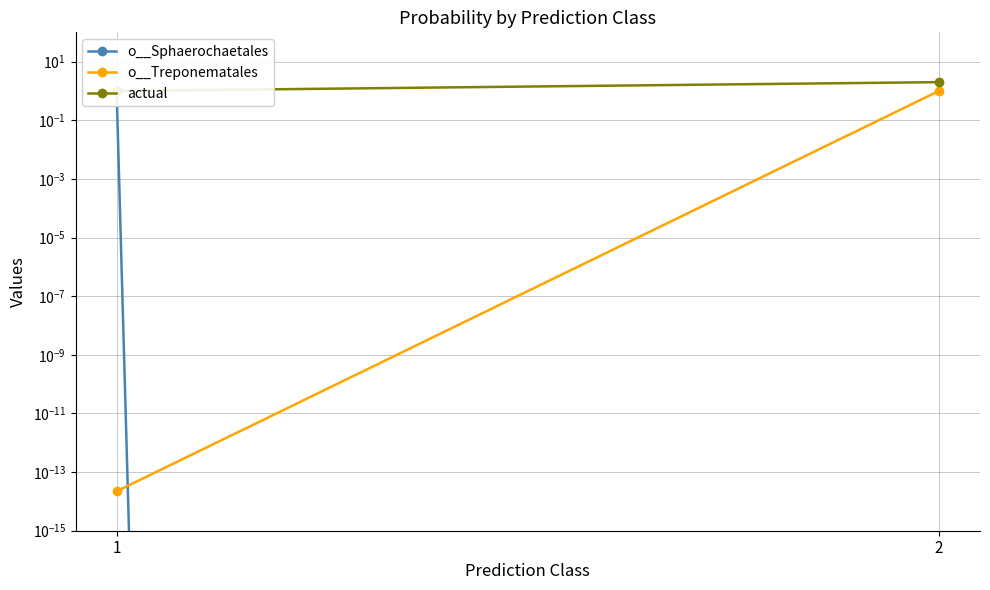

At which category is the sum across all series the highest?

2